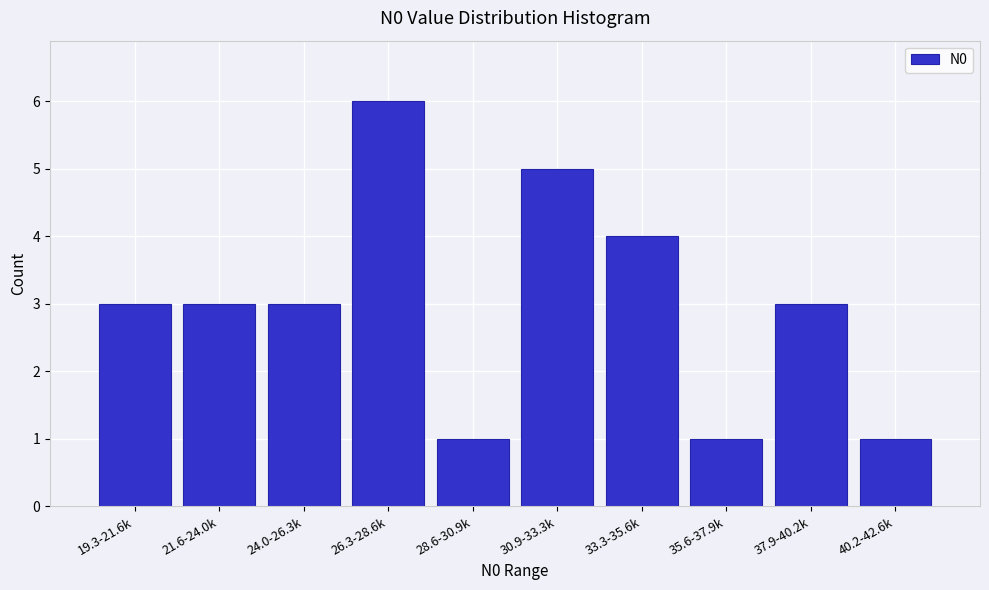

Reading left to right, extract all data points from this chart.

19.3-21.6k=3	21.6-24.0k=3	24.0-26.3k=3	26.3-28.6k=6	28.6-30.9k=1	30.9-33.3k=5	33.3-35.6k=4	35.6-37.9k=1	37.9-40.2k=3	40.2-42.6k=1